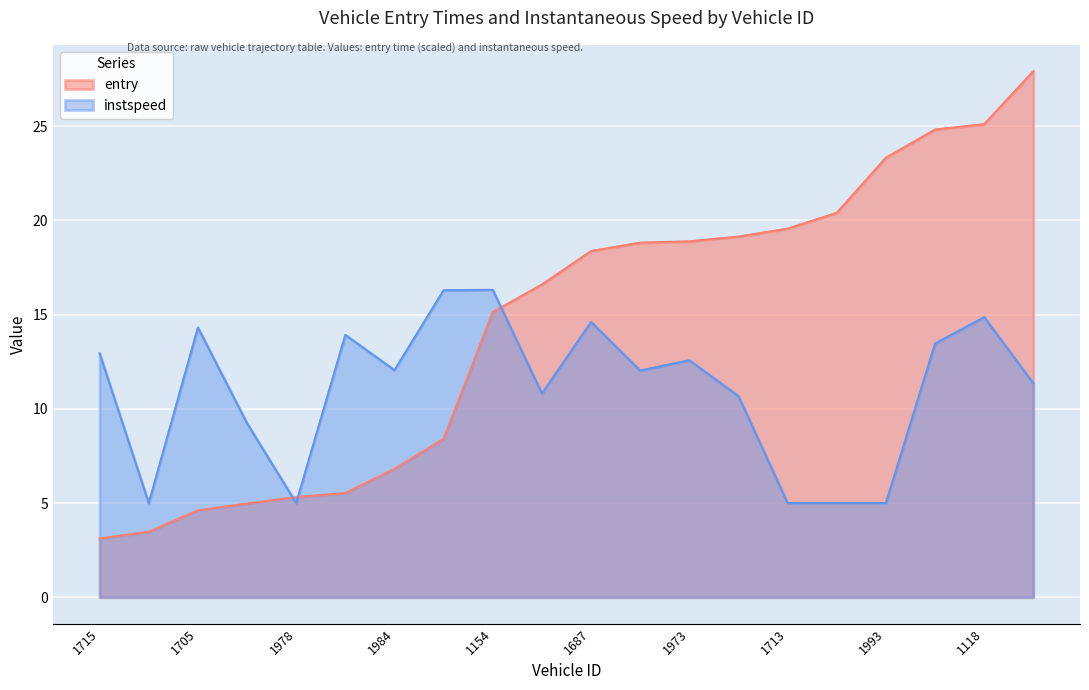

Reading left to right, transcribe all the data shown in this chart.

entry: 3.1	3.5	4.6	5.0	5.3	5.5	6.8	8.4	15.1	16.6	18.4	18.8	18.9	19.1	19.6	20.4	23.3	24.8	25.1	27.9
instspeed: 12.9	5.0	14.3	9.2	5.0	13.9	12.1	16.3	16.3	10.8	14.6	12.0	12.6	10.7	5.0	5.0	5.0	13.5	14.9	11.3